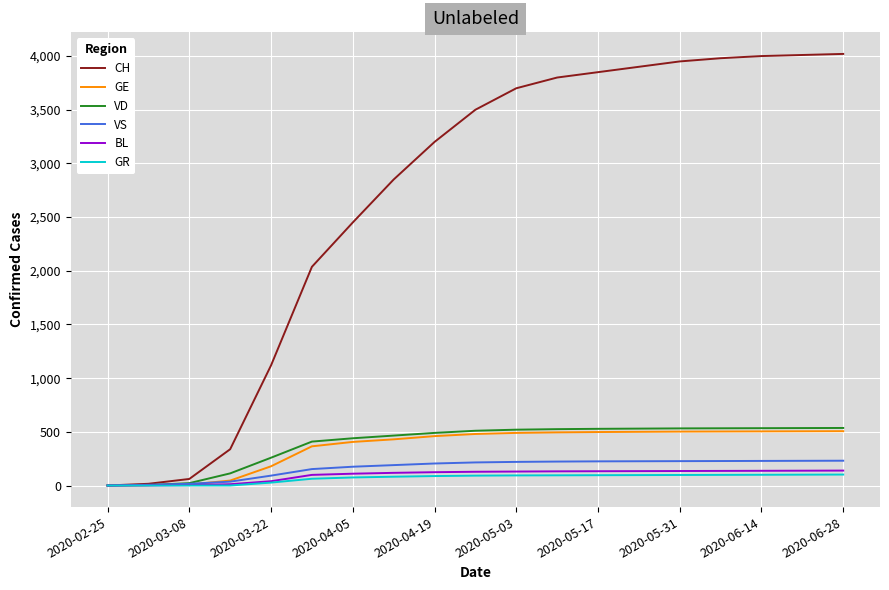

What is the maximum value for GE?

506